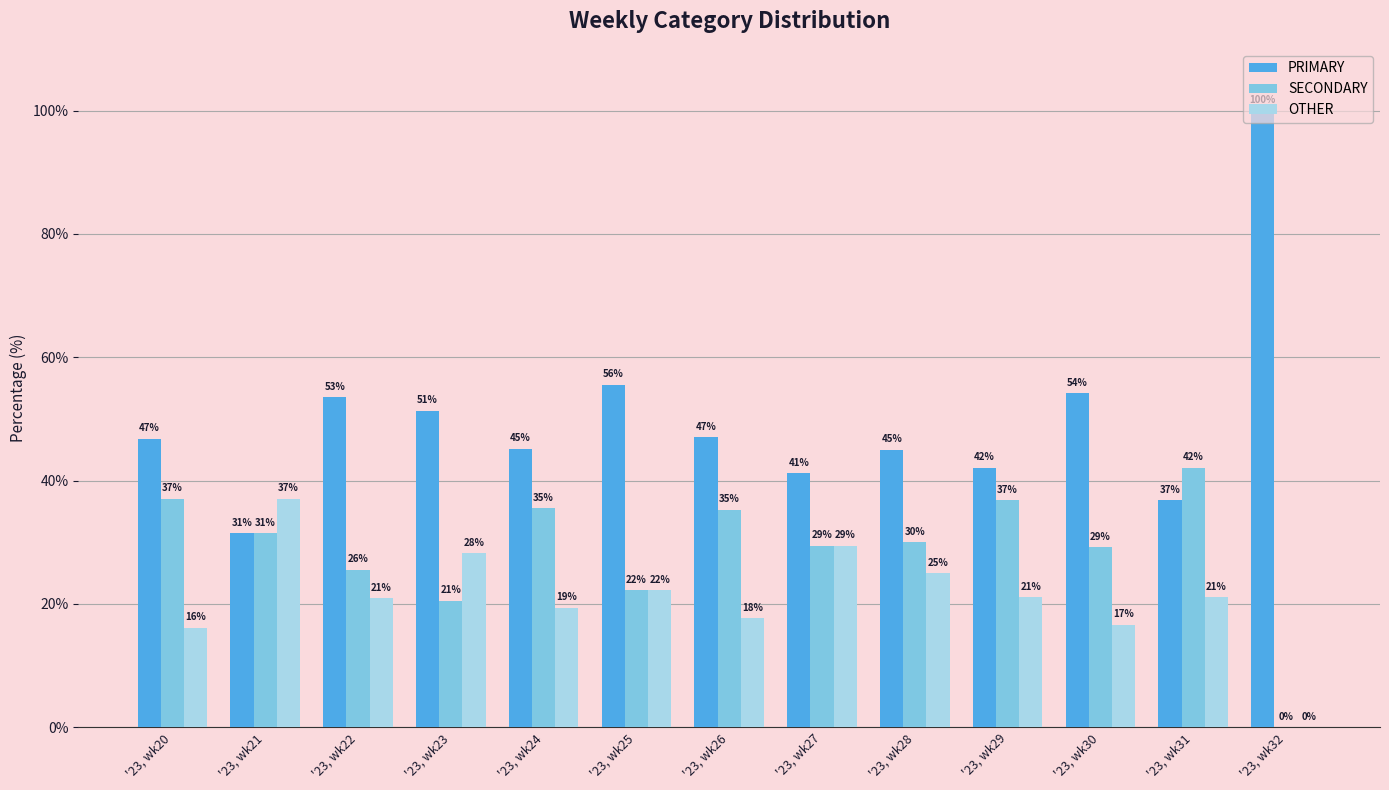

What are all the series names shown in the legend?

PRIMARY, SECONDARY, OTHER